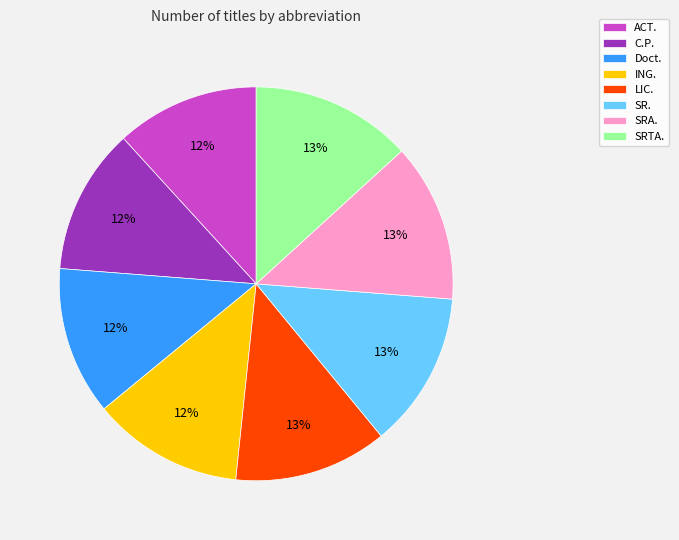

Do LIC. and SRTA. together represent more than half of the pie?

No